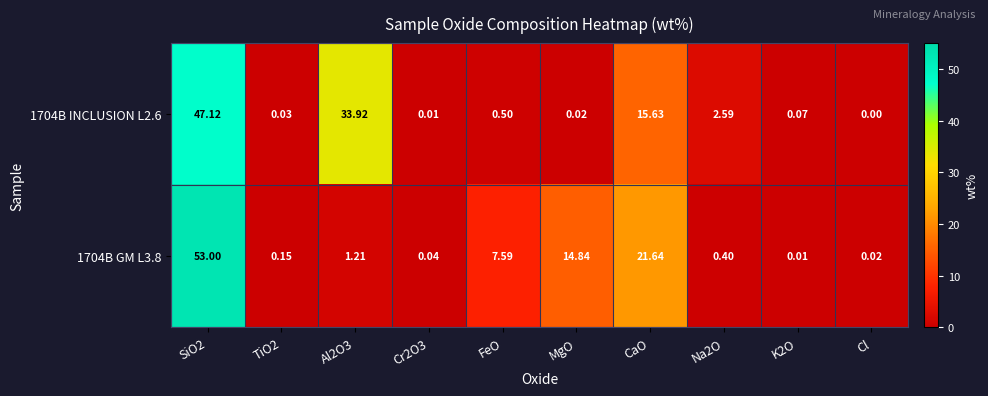

Where is 1704B INCLUSION L2.6 nearest to the value 23?

CaO